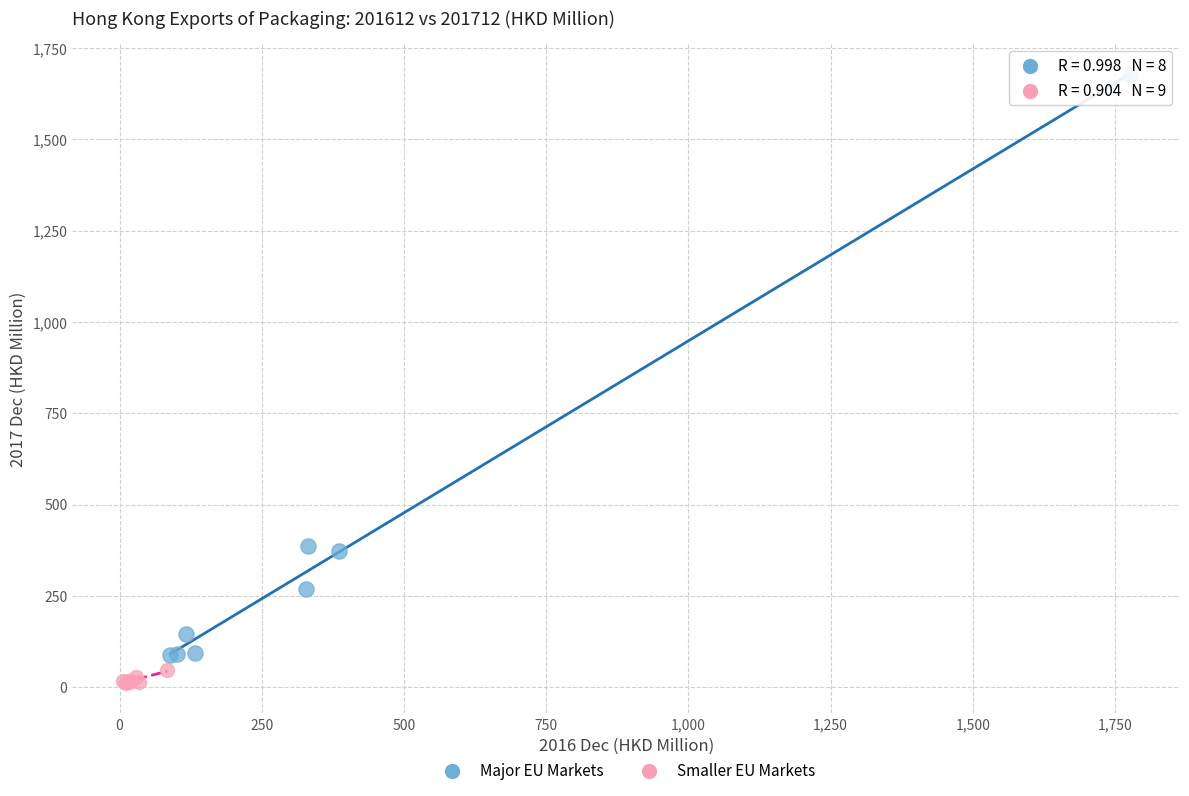

Which series has the widest spread of Y values?

Major EU Markets